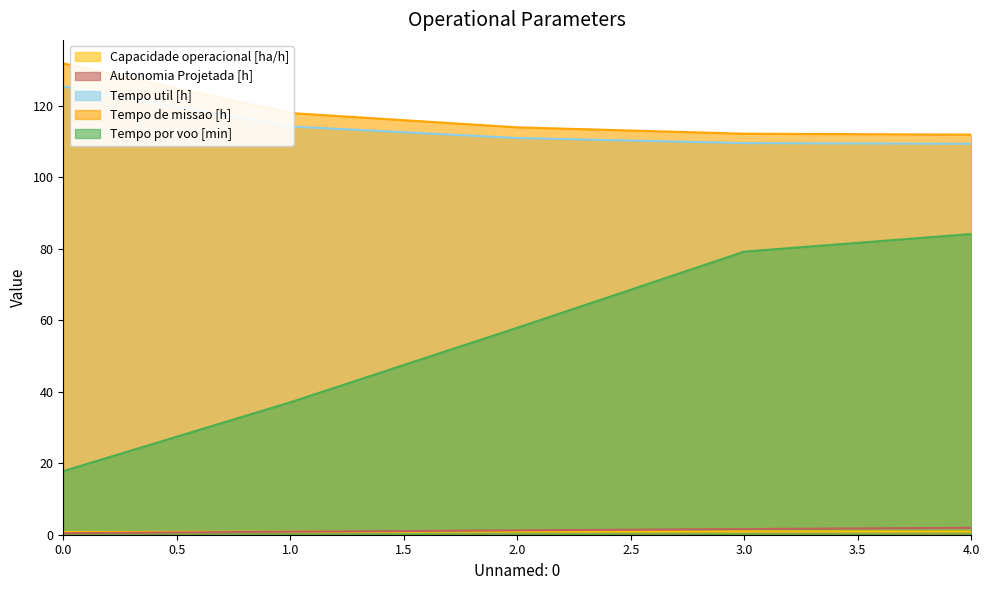

At which label is Tempo de missao [h] closest to 121?

1.0